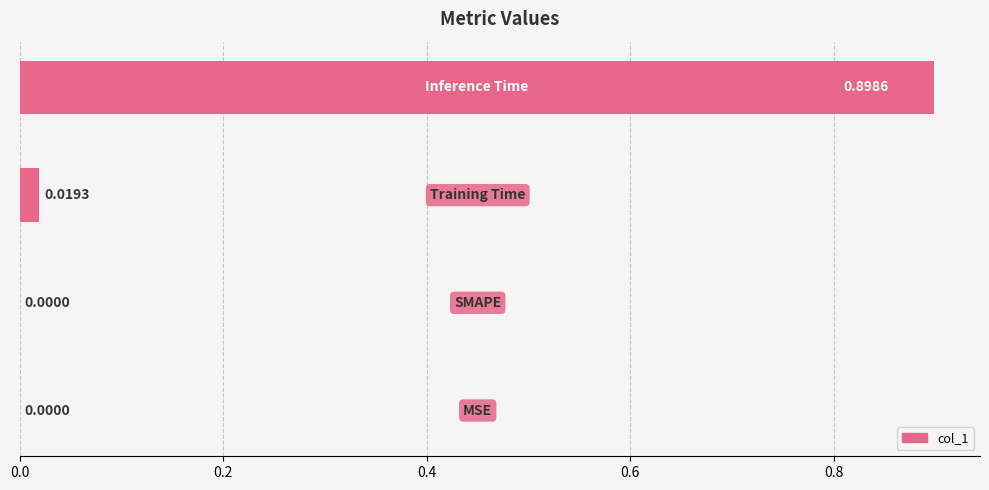

What is the sum of all values?

0.9